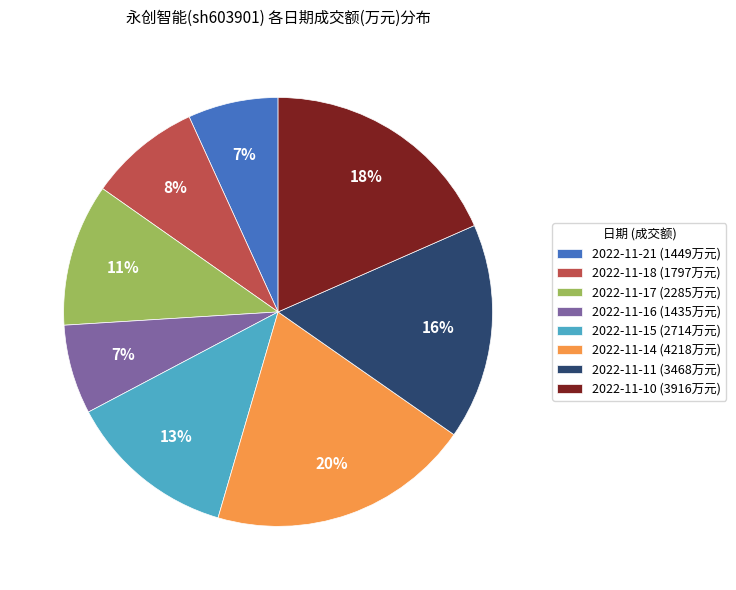

The 2022-11-14 (4218万元) slice represents 11% of the pie. True or false?

False